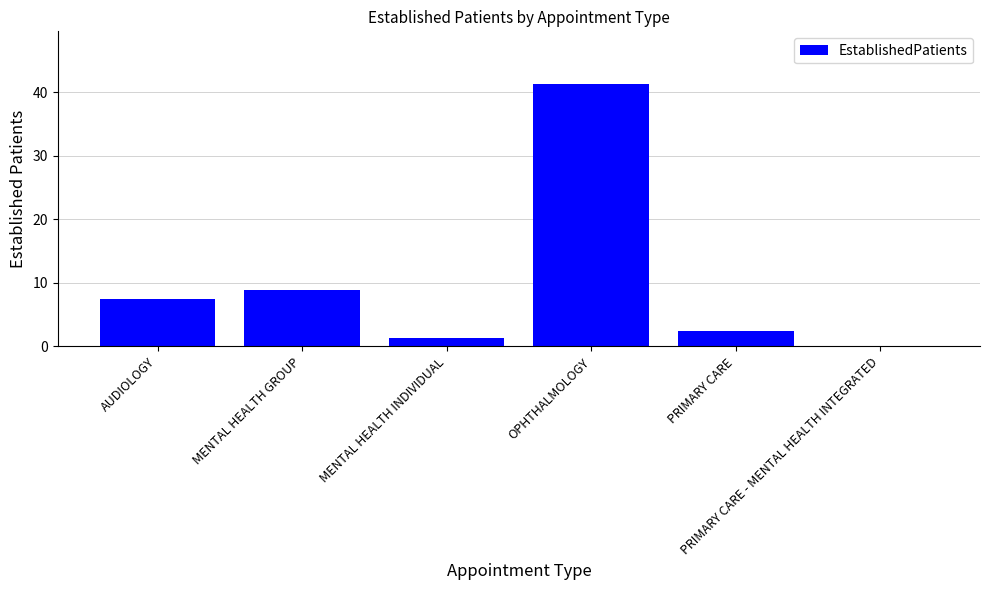

What is the sum of all values?

61.5